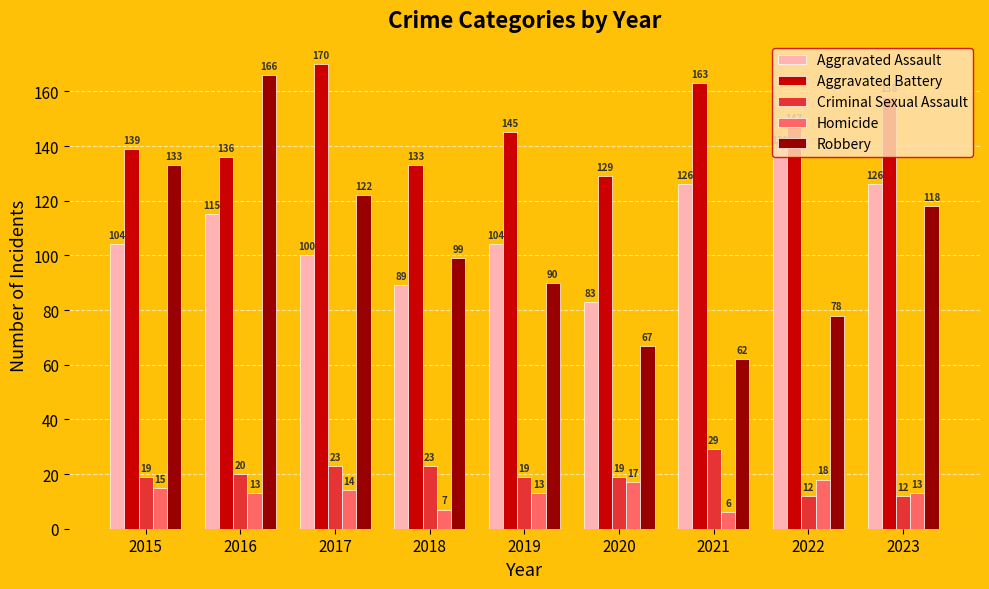

Reading right to left, transcribe all the data shown in this chart.

Aggravated Assault: 2023=126	2022=139	2021=126	2020=83	2019=104	2018=89	2017=100	2016=115	2015=104
Aggravated Battery: 2023=158	2022=147	2021=163	2020=129	2019=145	2018=133	2017=170	2016=136	2015=139
Criminal Sexual Assault: 2023=12	2022=12	2021=29	2020=19	2019=19	2018=23	2017=23	2016=20	2015=19
Homicide: 2023=13	2022=18	2021=6	2020=17	2019=13	2018=7	2017=14	2016=13	2015=15
Robbery: 2023=118	2022=78	2021=62	2020=67	2019=90	2018=99	2017=122	2016=166	2015=133